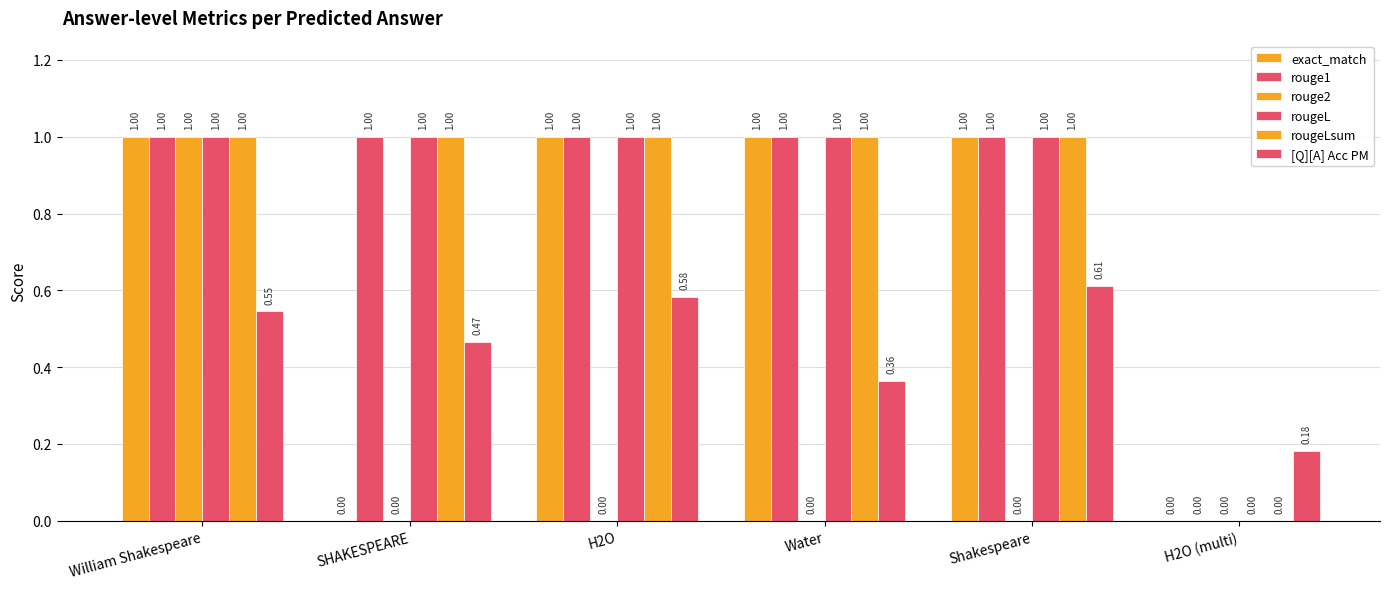

Reading left to right, transcribe all the data shown in this chart.

exact_match: 1.0	0.0	1.0	1.0	1.0	0.0
rouge1: 1.0	1.0	1.0	1.0	1.0	0.0
rouge2: 1.0	0.0	0.0	0.0	0.0	0.0
rougeL: 1.0	1.0	1.0	1.0	1.0	0.0
rougeLsum: 1.0	1.0	1.0	1.0	1.0	0.0
[Q][A] Acc PM: 0.5	0.5	0.6	0.4	0.6	0.2